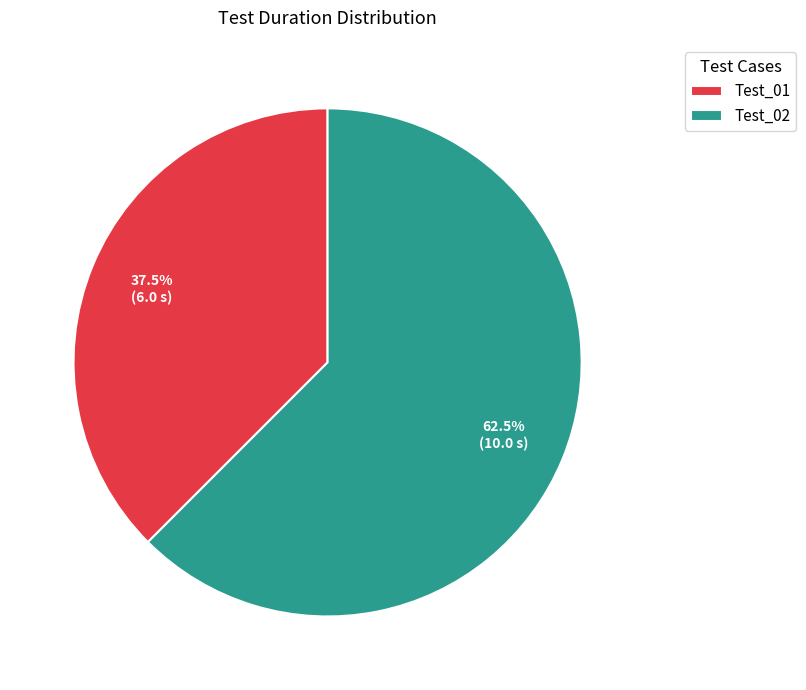

Does Test_02 represent more than half of the total?

Yes